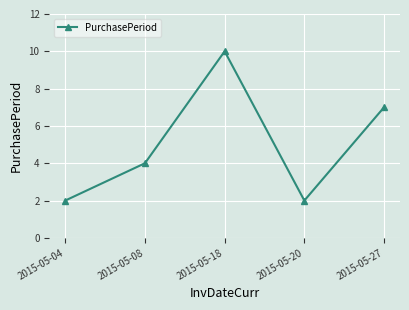

What is the maximum value shown in the chart?

10